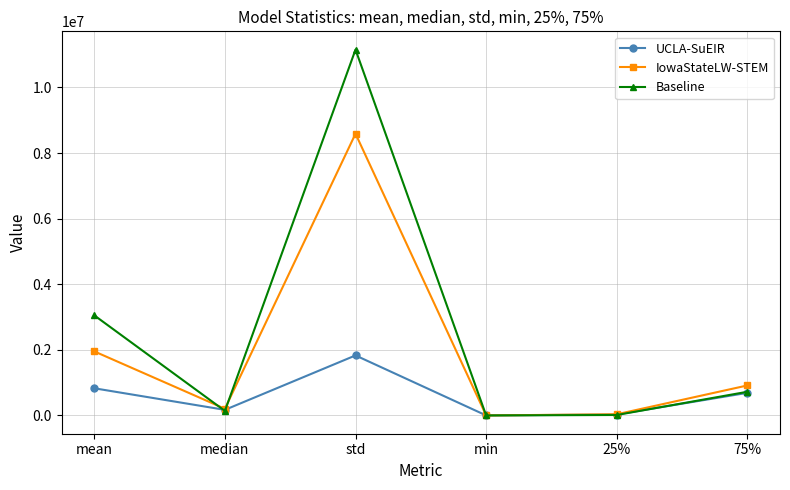

What is the average value of the Baseline series?

2513232.8